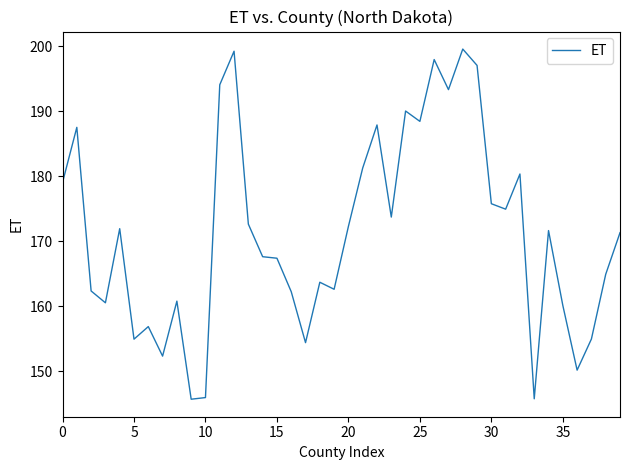

What is the greatest value displayed?

199.5